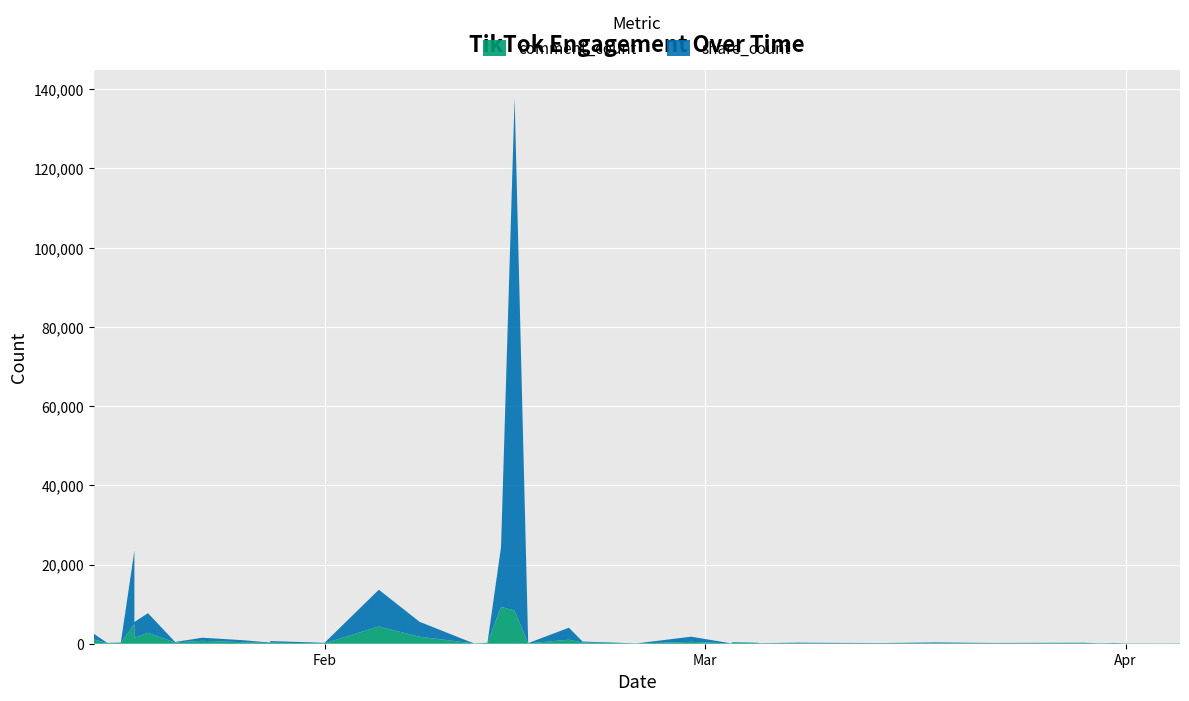

Reading left to right, list all the values displayed in this chart.

comment_count: 1096	136	192	4976	1505	2773	283	315	730	383	170	269	98	4335	1763	70	156	9303	8350	88	1019	304	67	473	42	315	119	82	115	68	66	92	133	102	67	67	65	80	42	39
share_count: 1455	70	93	18500	3983	4945	159	118	790	509	119	410	125	9300	3777	6	75	15100	129500	61	3030	243	17	1305	18	118	95	51	159	171	100	233	63	146	35	35	98	130	32	40